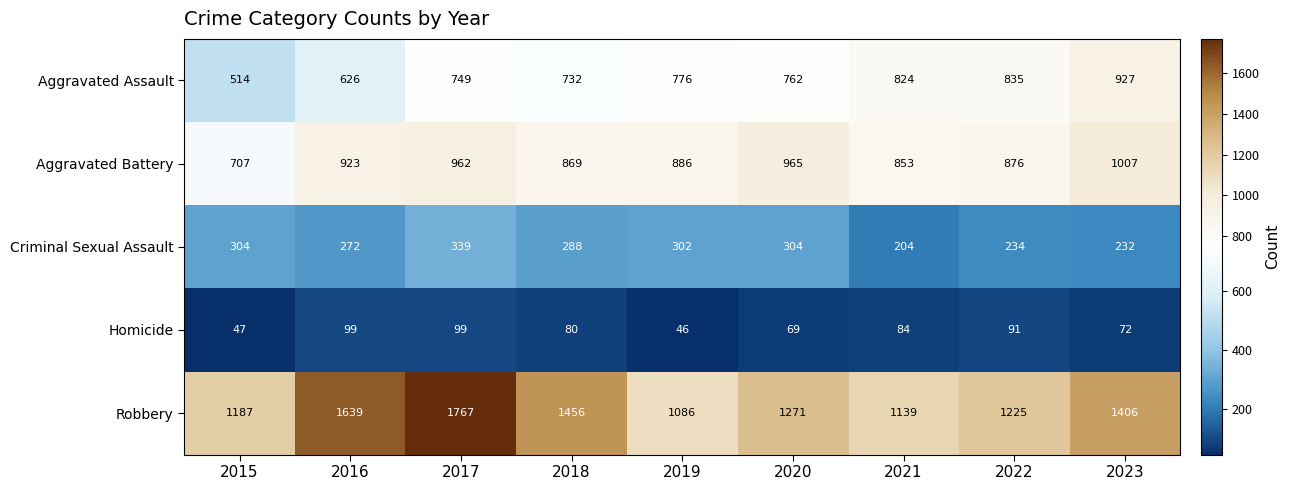

What is the difference between the second highest and minimum values in the Aggravated Assault series?

321